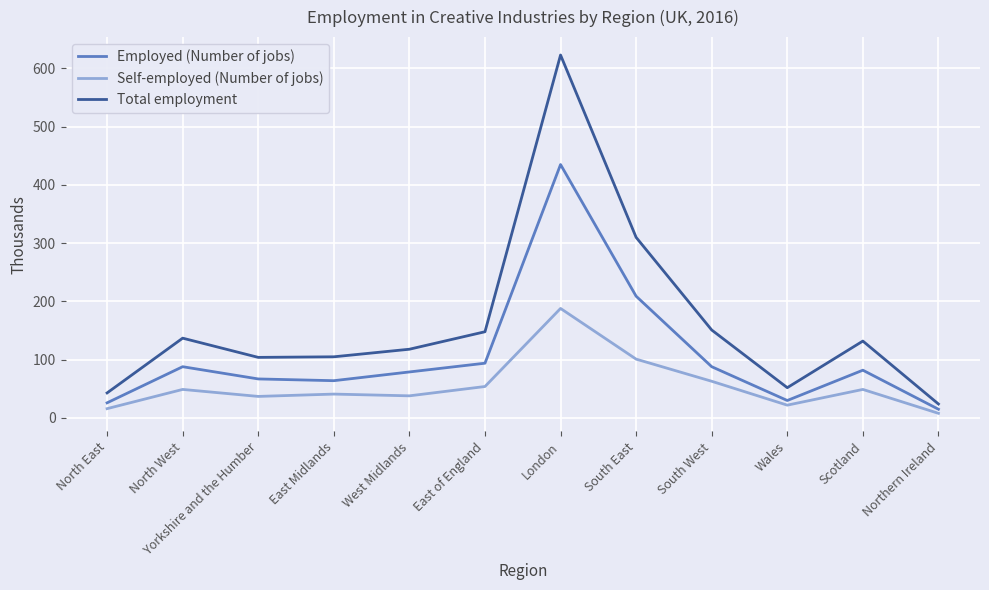

At how many categories does at least one series exceed 327?

1